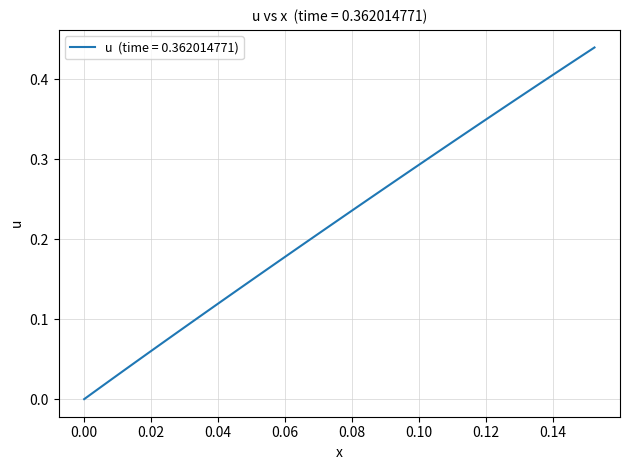

How many lines are shown in the chart?

1